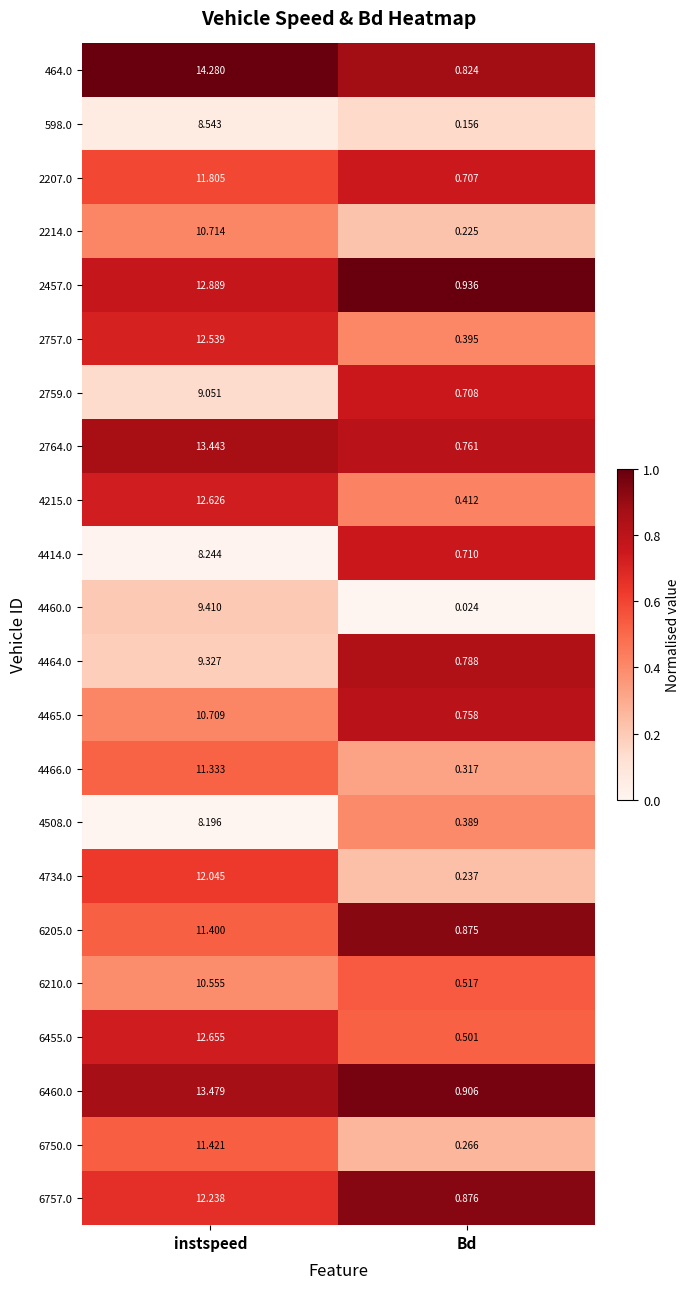

At which category does the chart reach its peak across all series?

instspeed